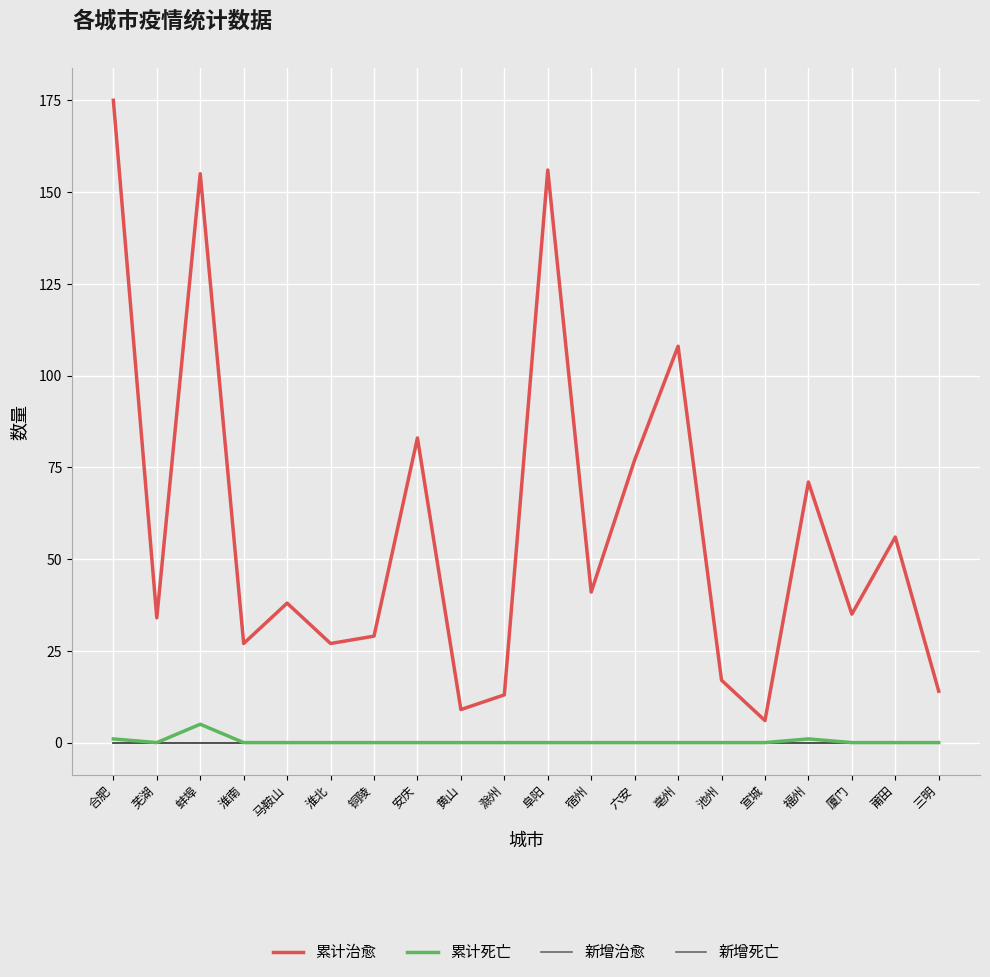

True or false: 新增死亡 and 新增治愈 intersect in this chart.

False